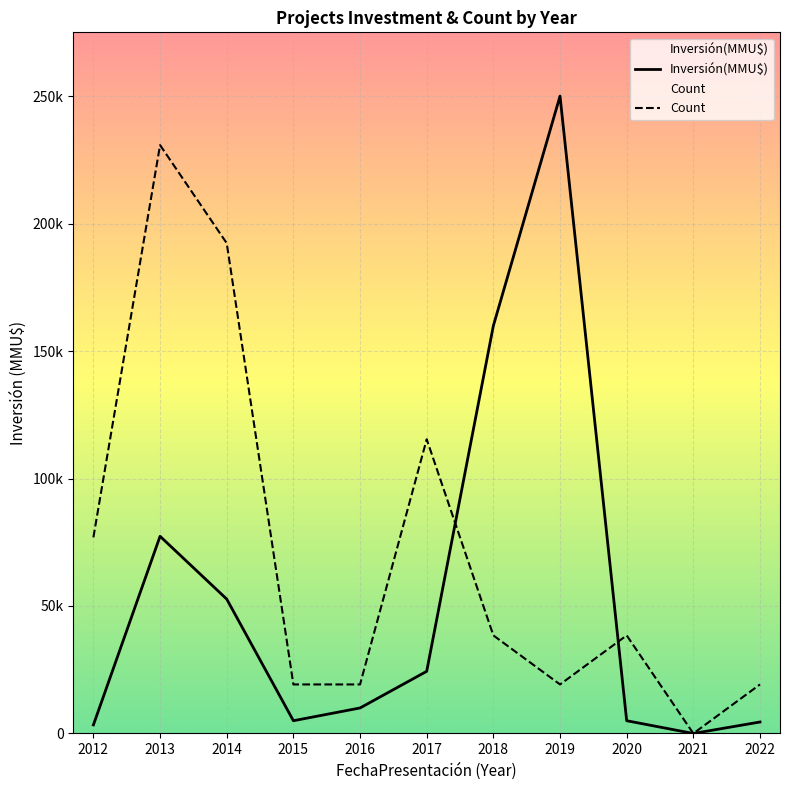

How many values in the Inversión(MMU$) series exceed 10000?

5